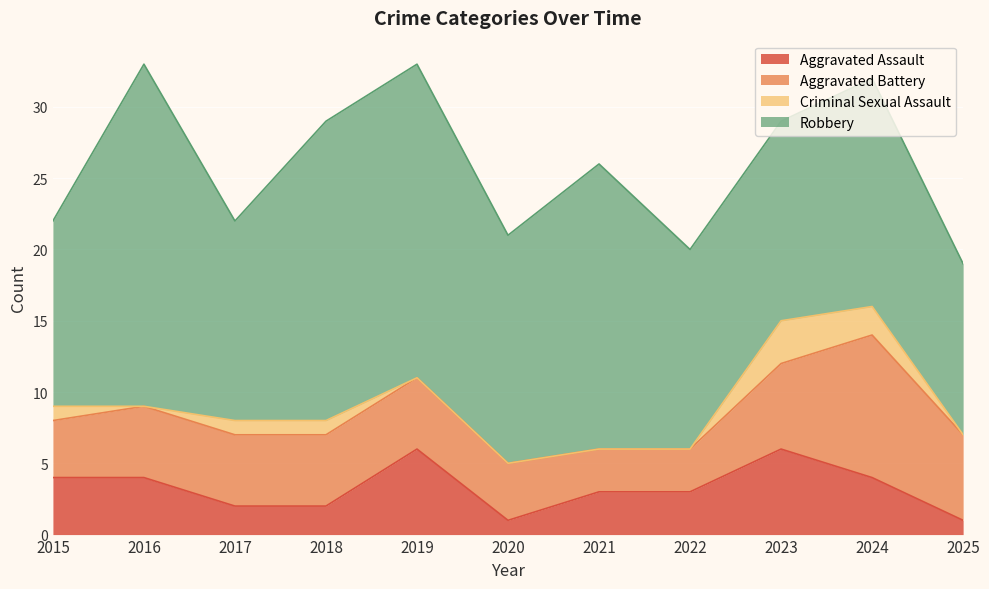

True or false: Robbery and Aggravated Assault intersect in this chart.

False